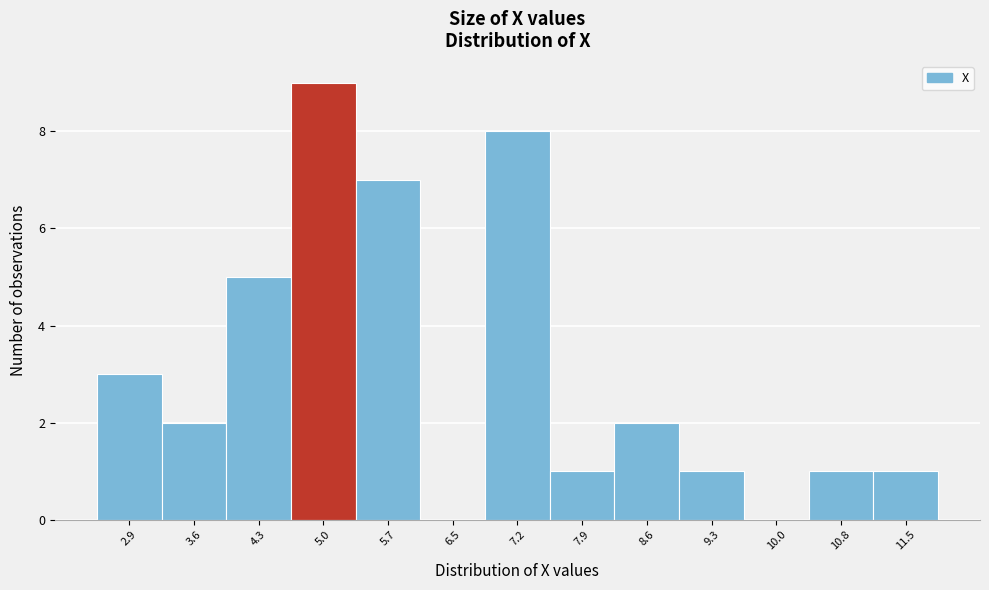

Reading left to right, transcribe all the data shown in this chart.

2.9=3	3.6=2	4.3=5	5.0=9	5.7=7	6.5=0	7.2=8	7.9=1	8.6=2	9.3=1	10.0=0	10.8=1	11.5=1